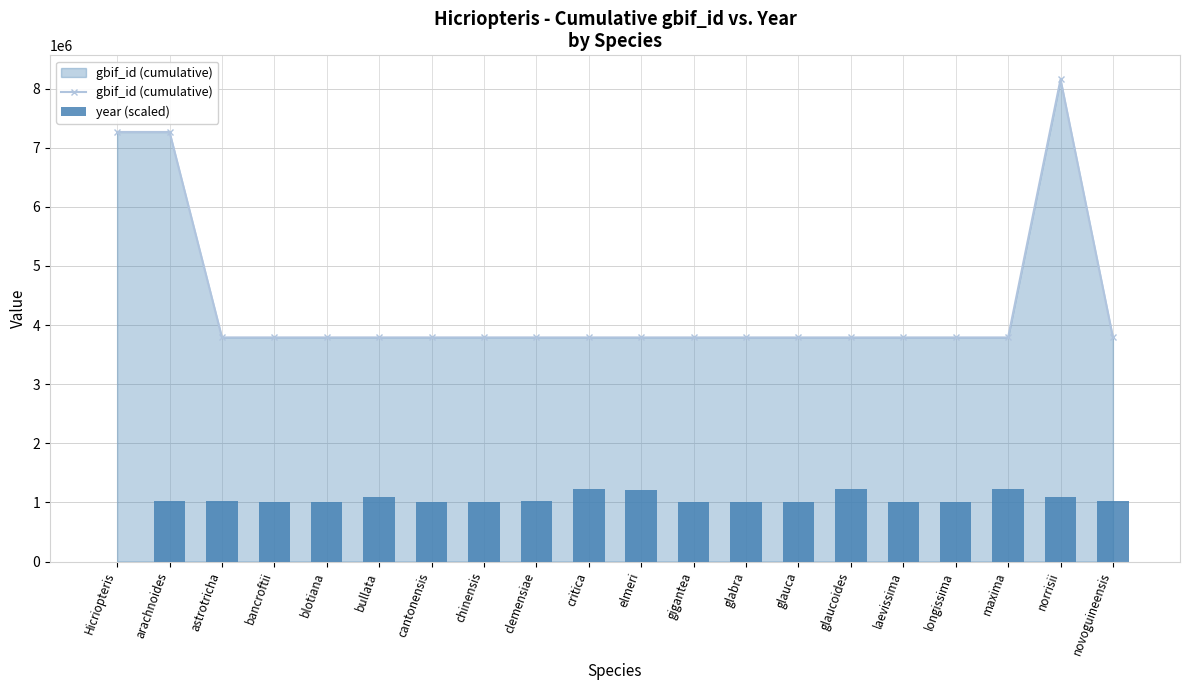

What are all the series names shown in the legend?

gbif_id (cumulative), year (scaled)